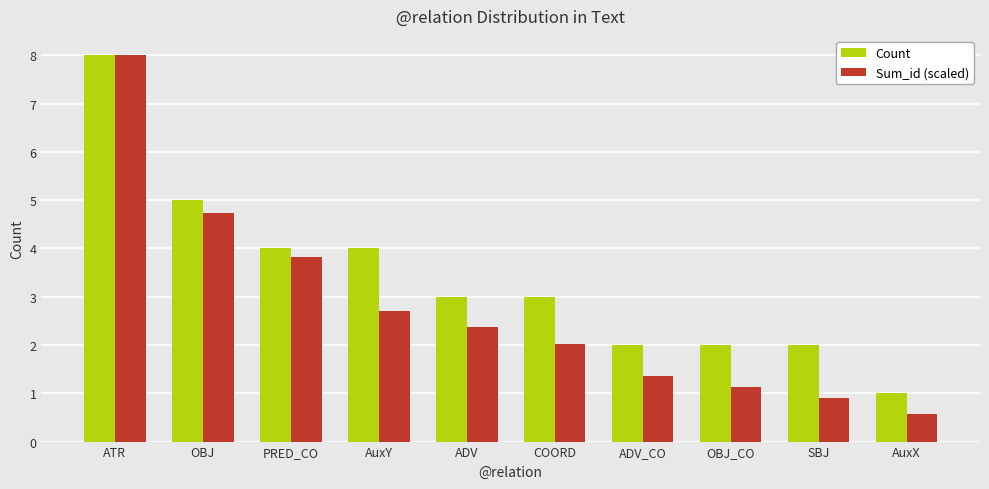

Is the value of Sum_id (scaled) at SBJ greater than the value of Count at ADV?

No